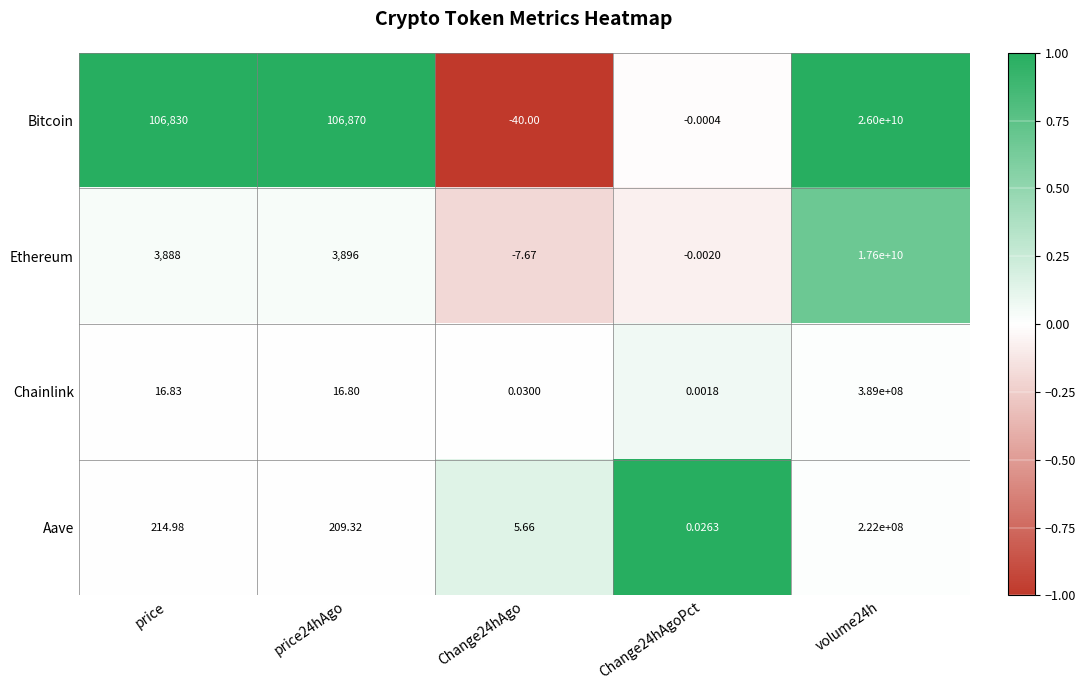

Rank the series at price24hAgo from lowest to highest value.

Chainlink, Aave, Ethereum, Bitcoin